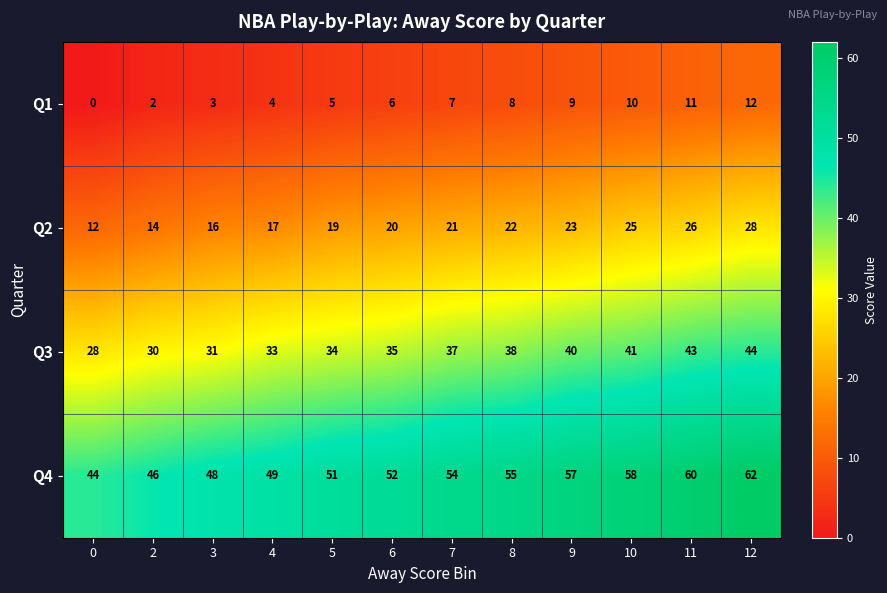

What is the difference between the maximum and second lowest values in the Q3 series?

14